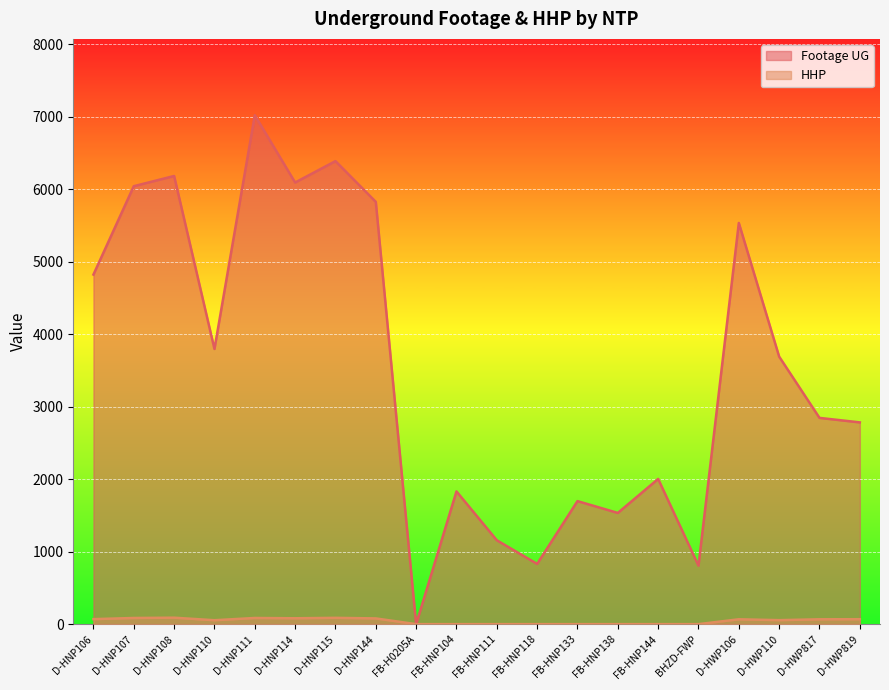

What is the total value across all series at D-HNP111?

7105